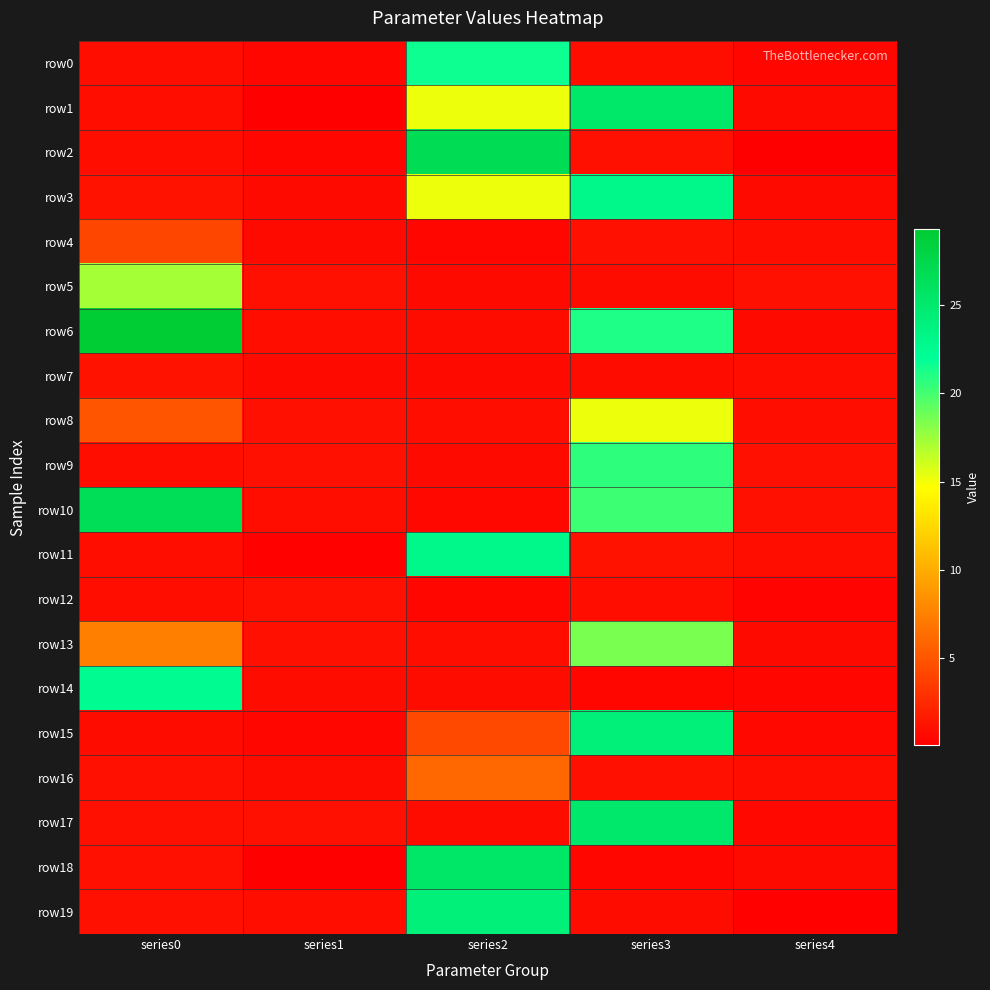

What is the total value across all series at series0?

124.9